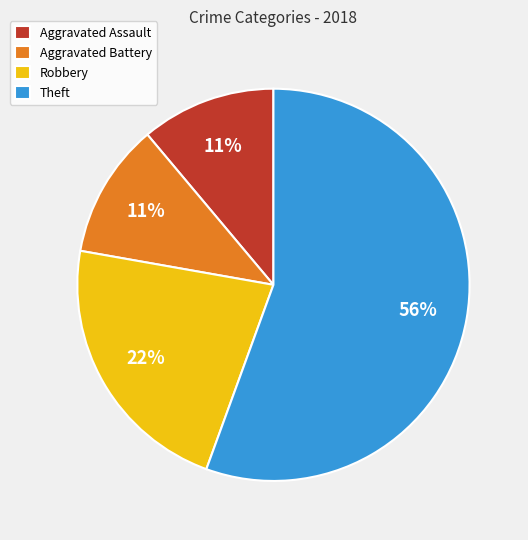

To the nearest percent, what percentage of the pie is Robbery?

22%